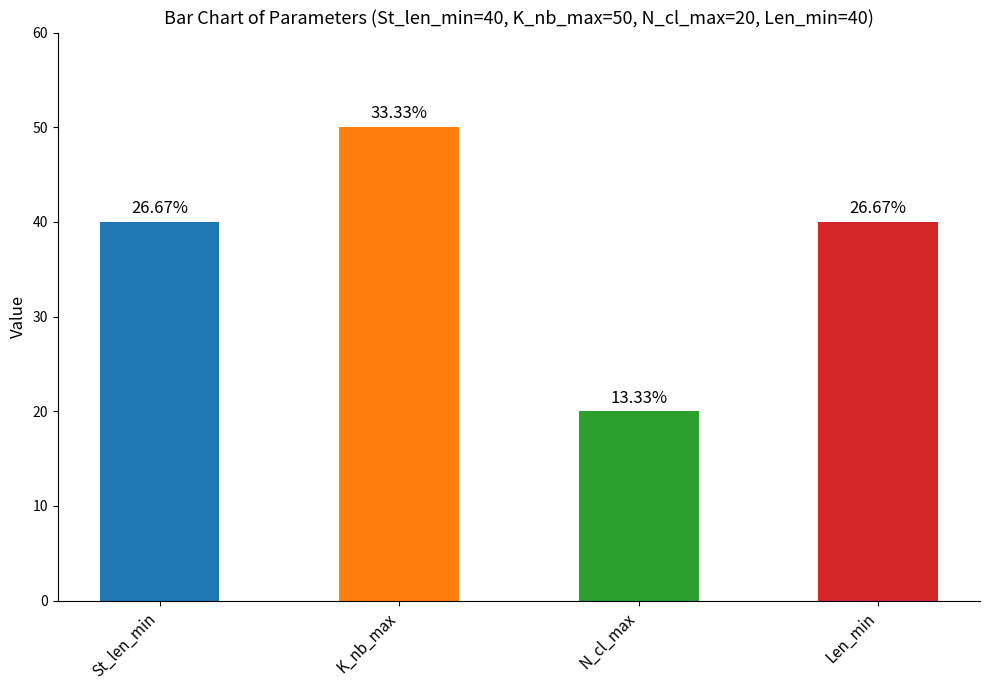

Which label corresponds to the largest value in the chart?

K_nb_max